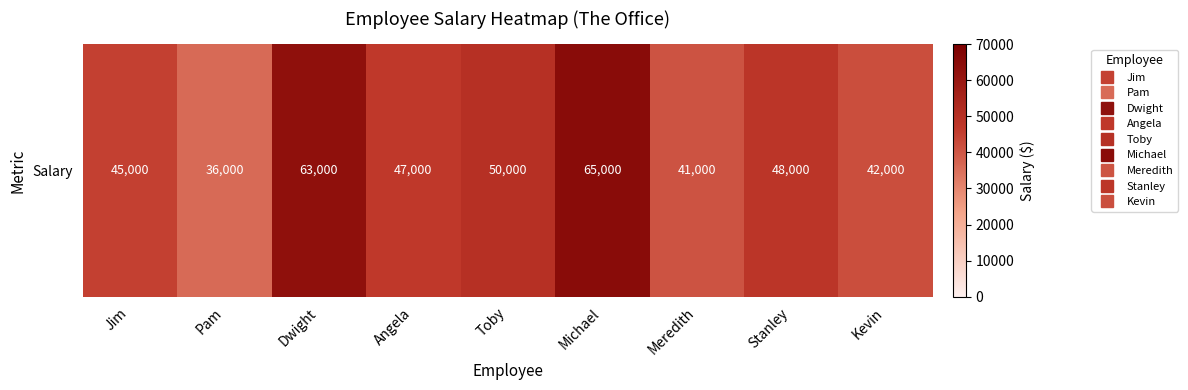

How many distinct data groups are displayed?

1